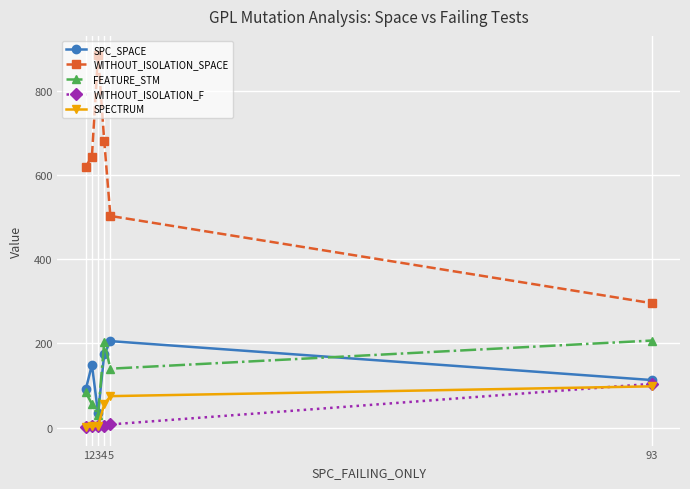

Count the number of data series in this chart.

5